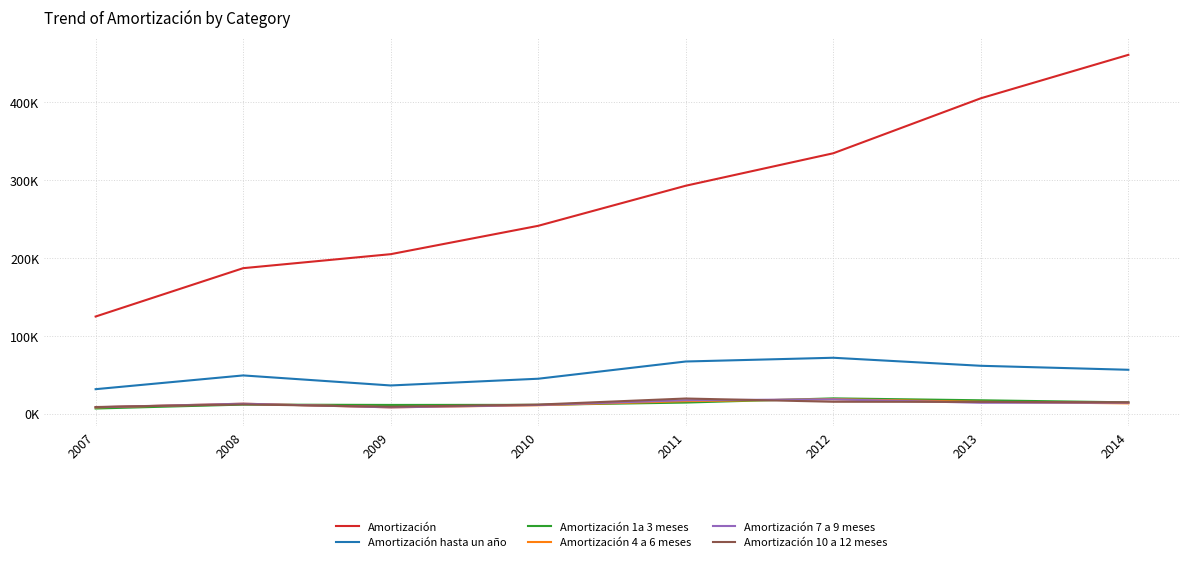

True or false: Amortización 1a 3 meses has more than 1 points higher than both neighbors.

True